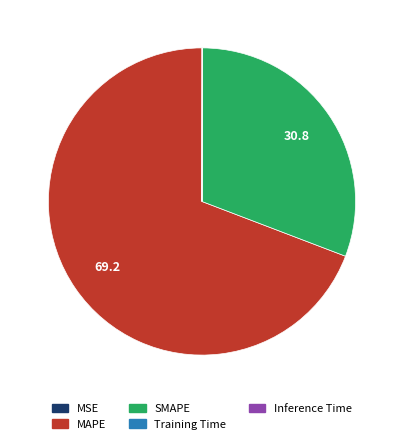

Approximately how many times larger is the value at SMAPE compared to MAPE?

0.4